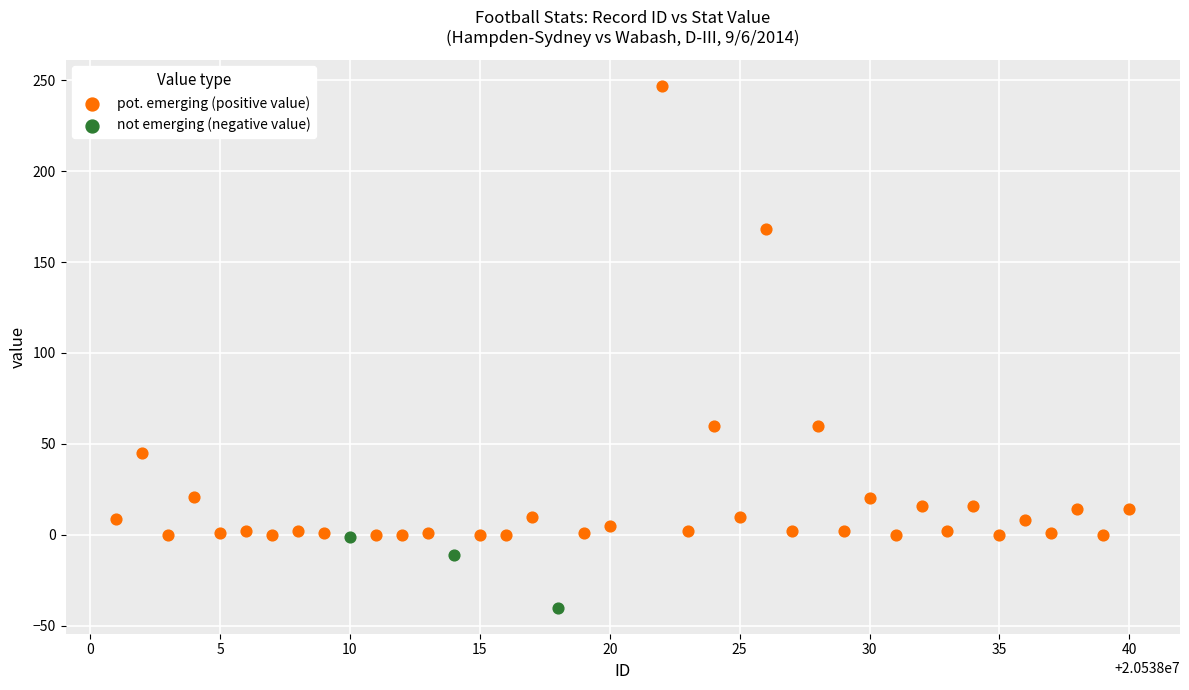

Which series contains the lowest Y value?

not emerging (negative value)